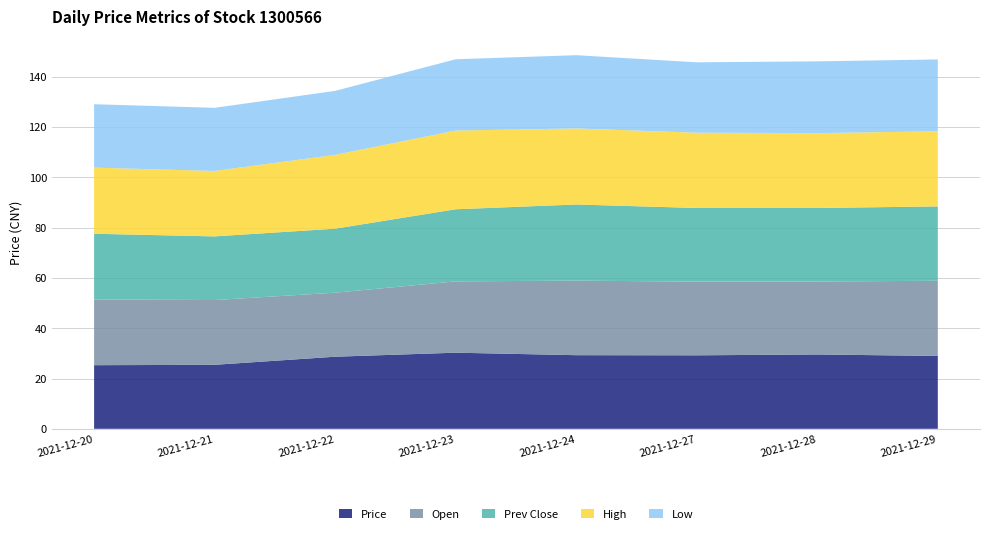

Reading left to right, transcribe all the data shown in this chart.

Price: 25.3	25.5	28.7	30.3	29.3	29.2	29.6	29.0
Open: 26.2	25.8	25.5	28.4	29.6	29.3	29.0	29.9
Prev Close: 26.1	25.3	25.5	28.7	30.3	29.3	29.2	29.6
High: 26.3	26.0	29.4	31.3	30.2	29.9	29.8	29.9
Low: 25.2	25.1	25.5	28.4	29.1	28.0	28.6	28.6